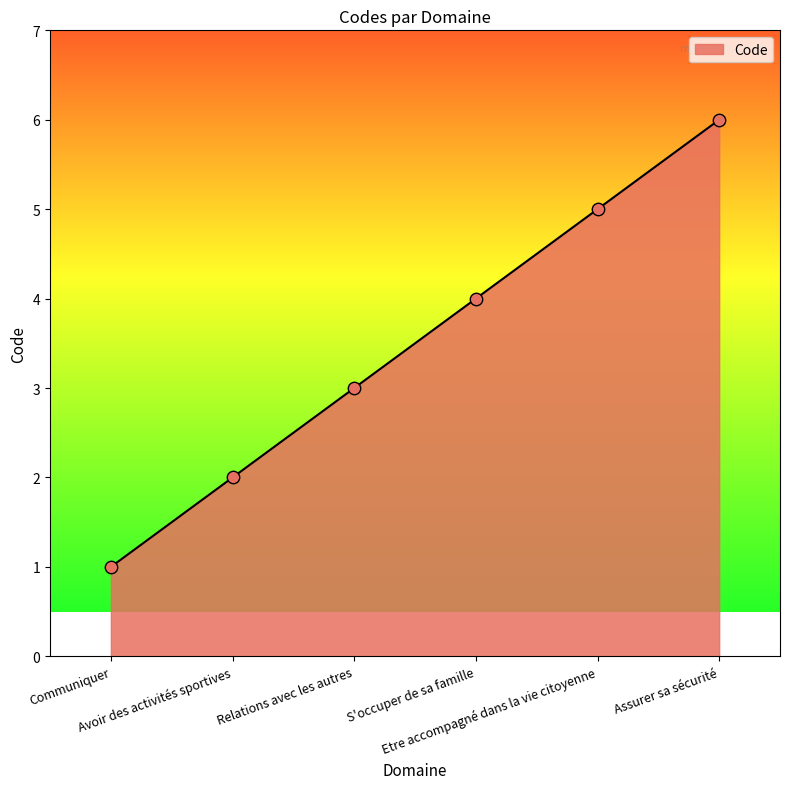

Between Assurer sa sécurité and Relations avec les autres, which is larger?

Assurer sa sécurité